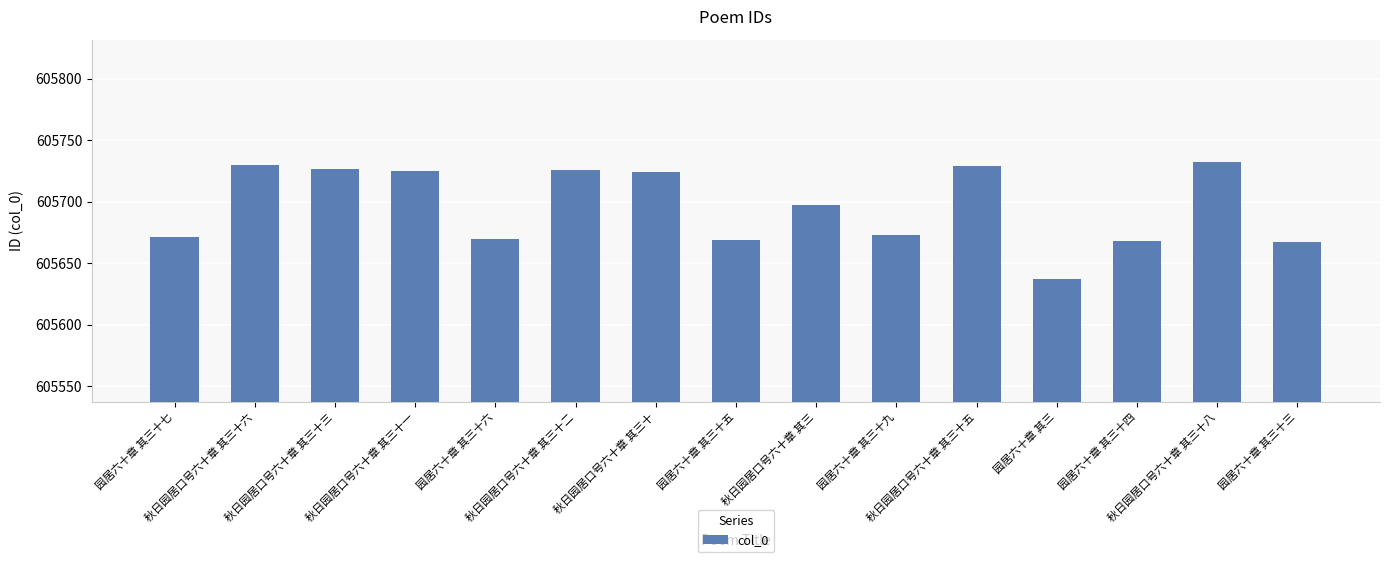

What is the sum of the values at 园居六十章 其三十四 and 秋日园居口号六十章 其三十二?

1211394